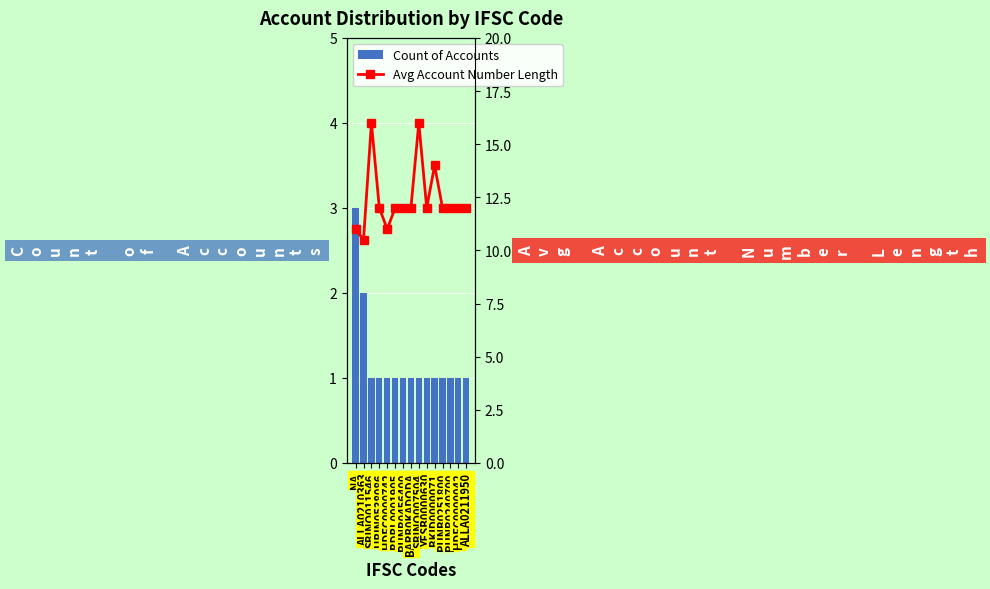

How many data points does each series have?

15